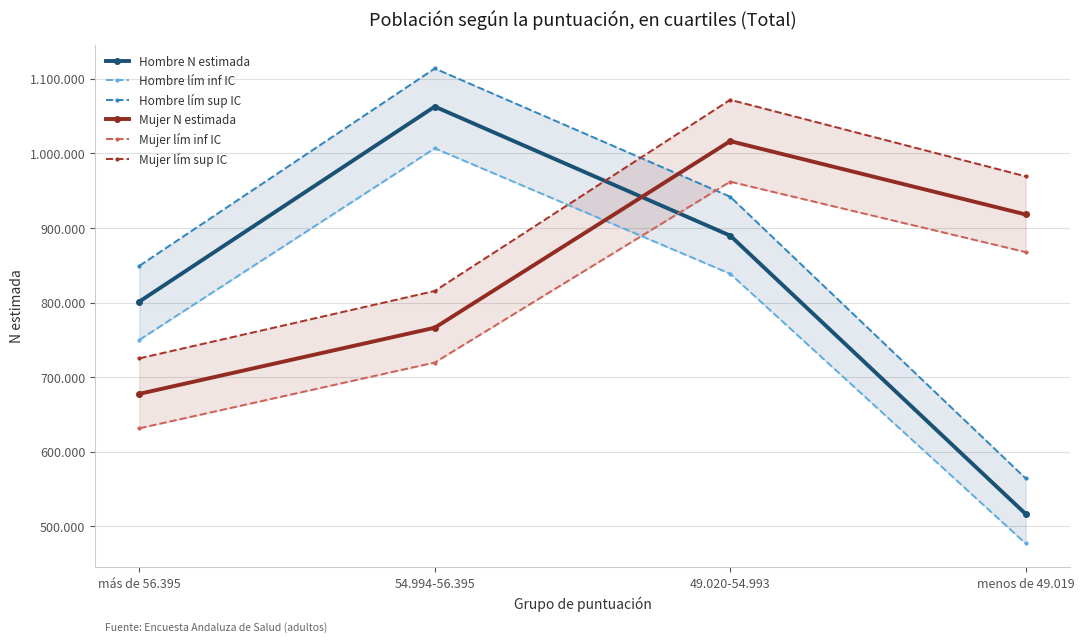

Where does the Mujer lím sup IC series first go above 969050?

49.020-54.993